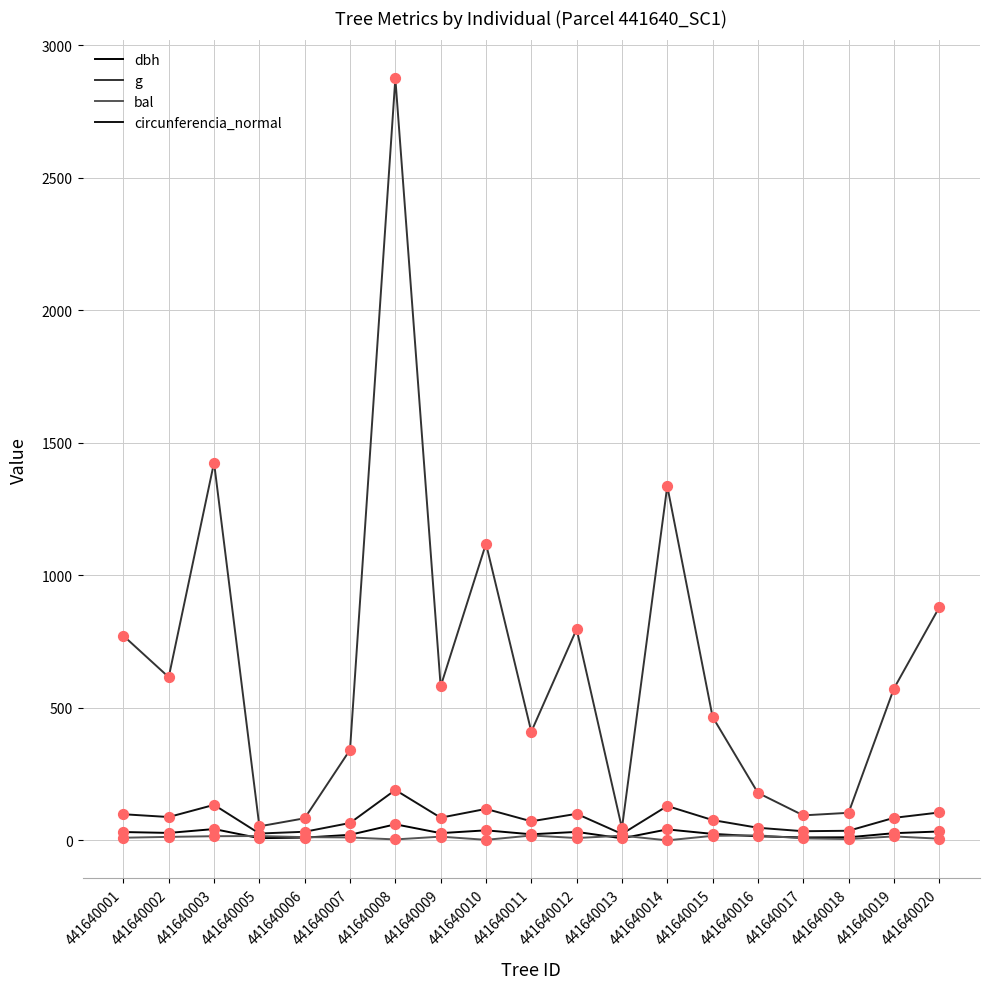

Is the value of g at 441640010 greater than the value of bal at 441640007?

Yes